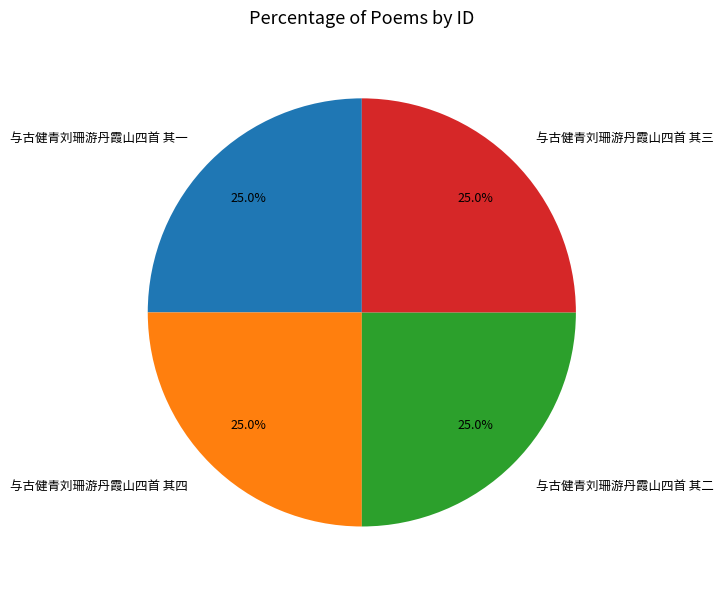

Does 与古健青刘珊游丹霞山四首 其四 account for over 50% of the chart?

No